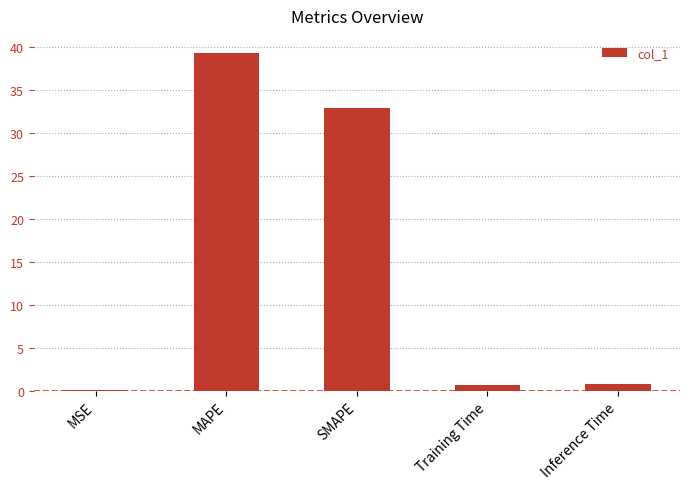

At which category does the chart reach its peak across all series?

MAPE